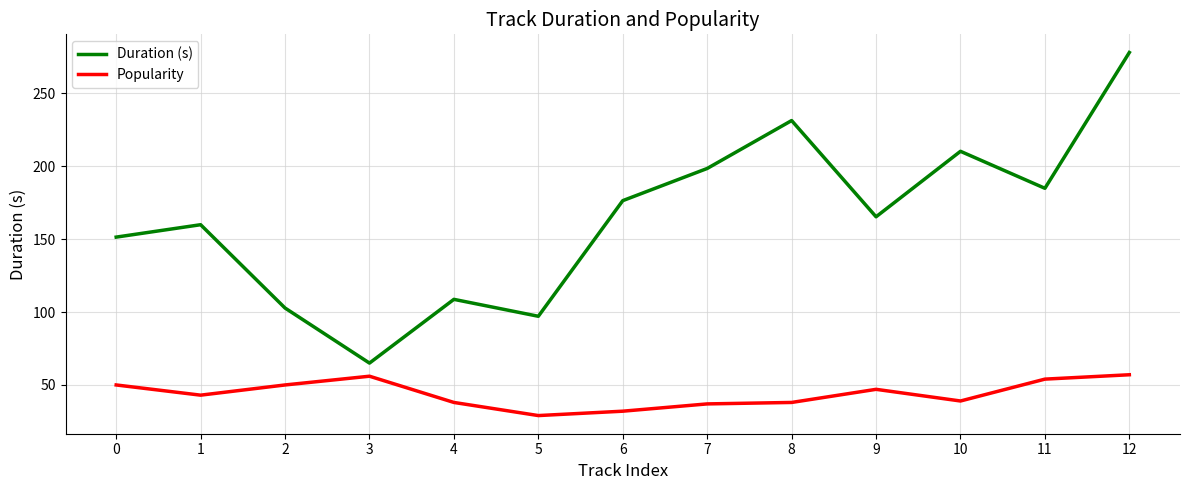

What is the highest value of the Popularity series?

57.0